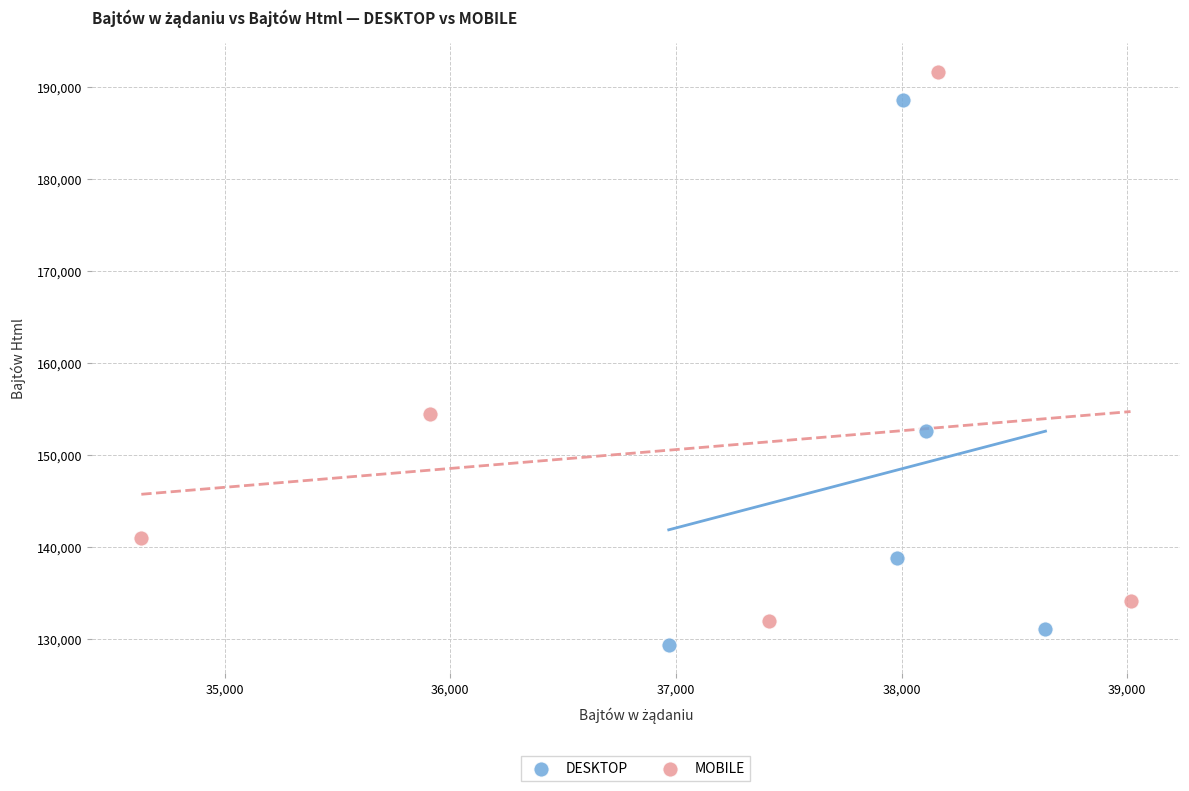

Which series has the widest spread of Y values?

MOBILE